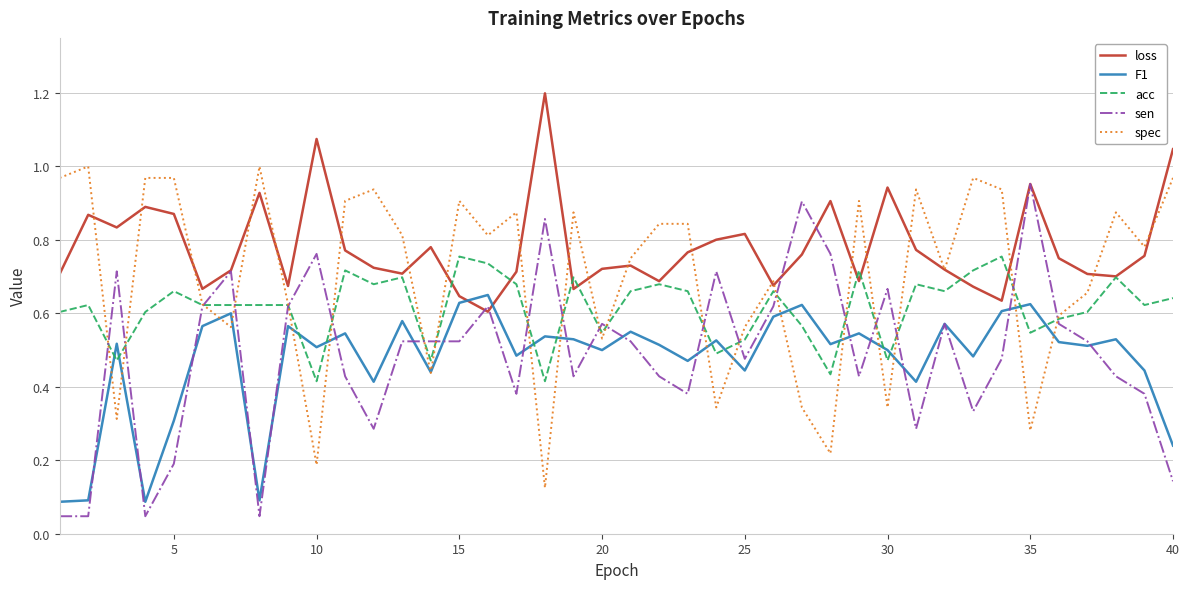

True or false: F1 has more than 2 points higher than both neighbors.

True